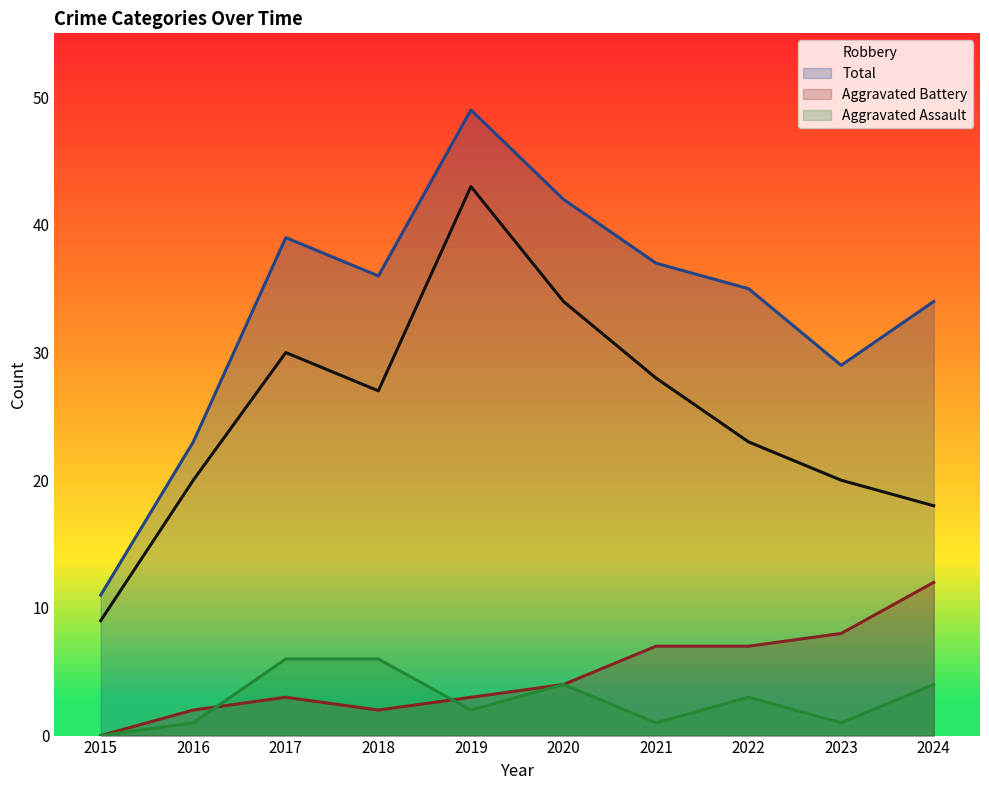

At which category does Aggravated Assault reach its first local peak?

2020